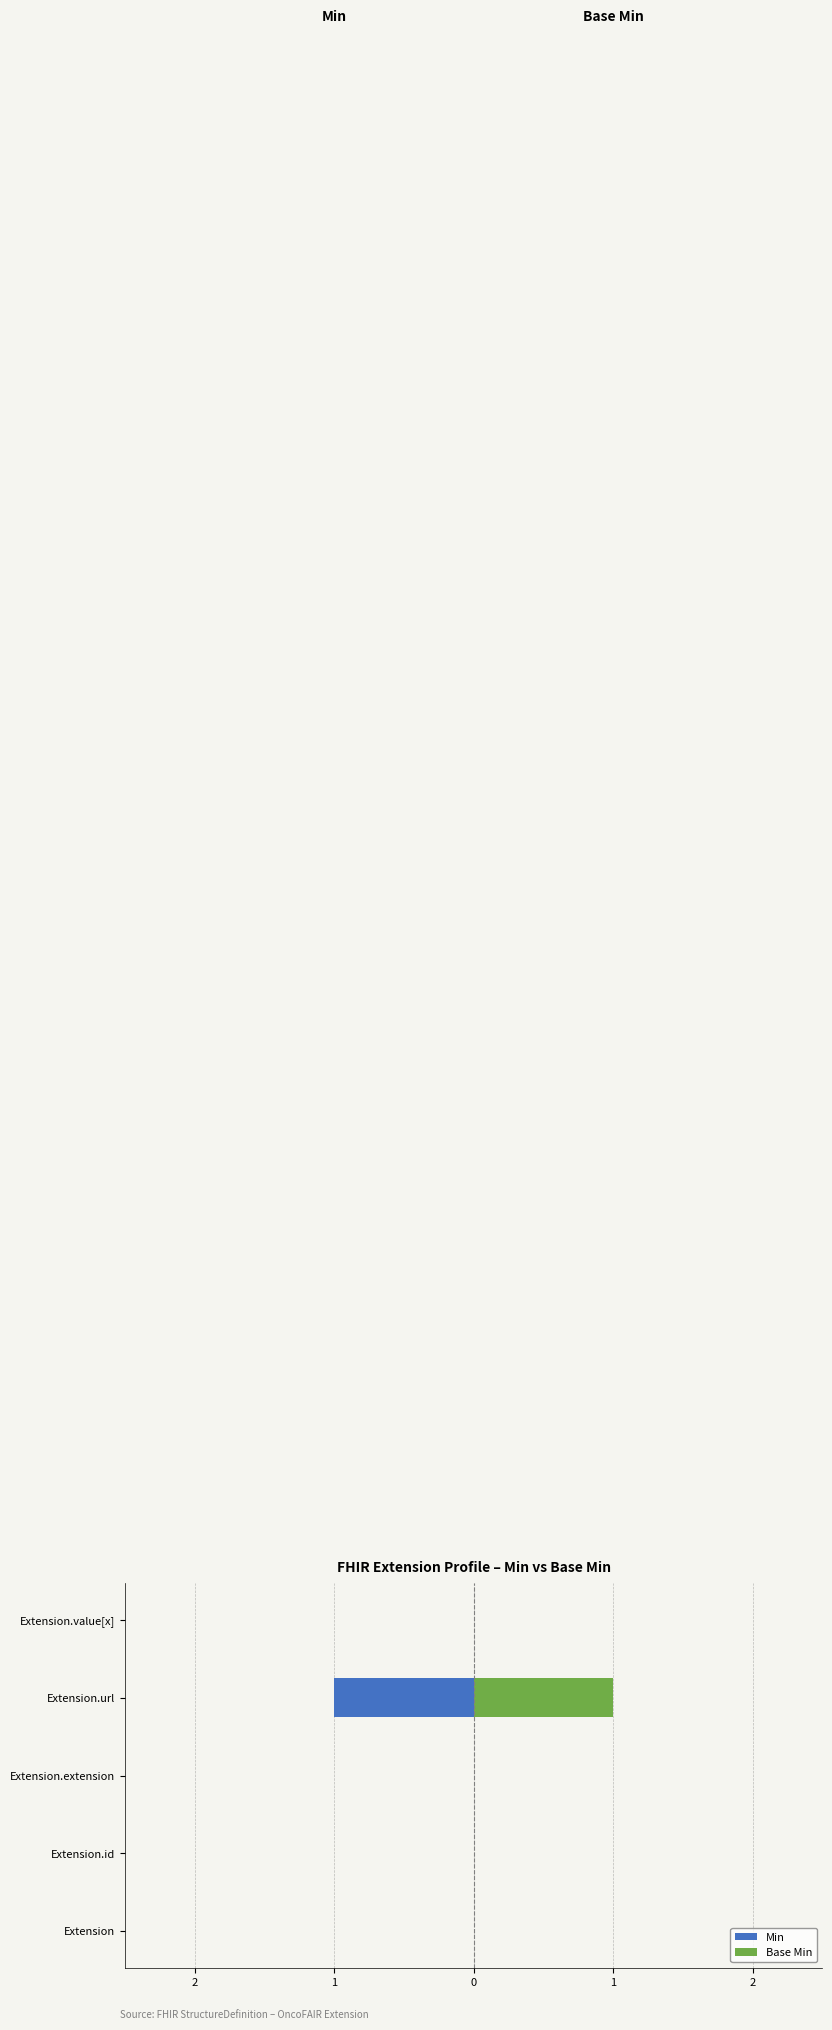

What are all the series names shown in the legend?

Min, Base Min